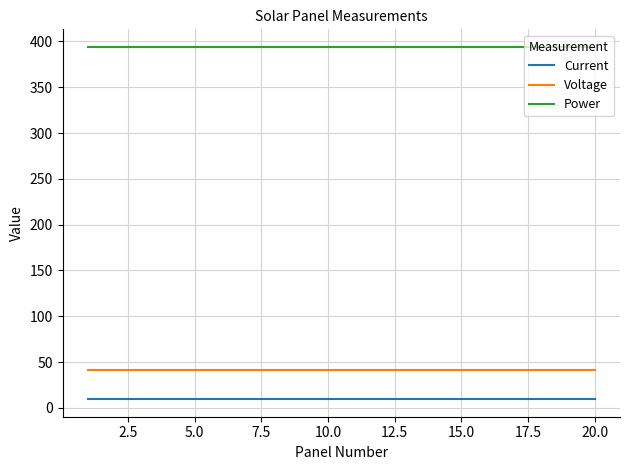

What is the highest value of the Voltage series?

41.2